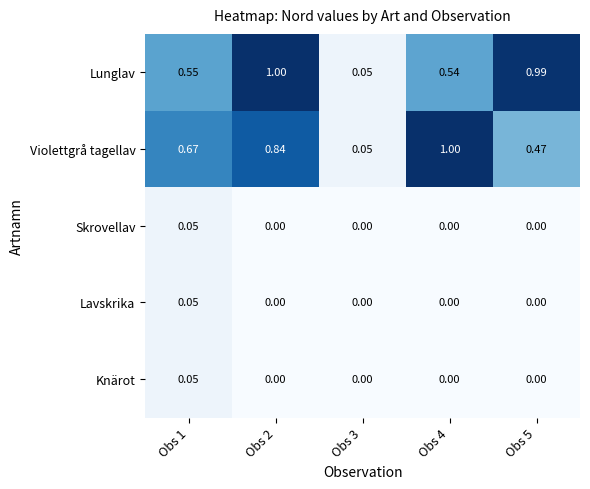

Which series changed the most between Obs 1 and Obs 3?

Violettgrå tagellav